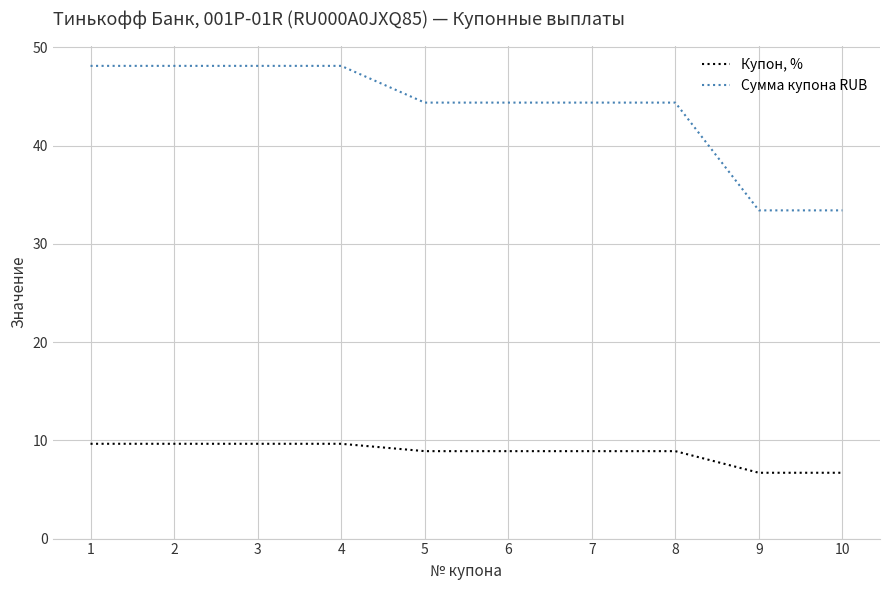

How many lines are shown in the chart?

2